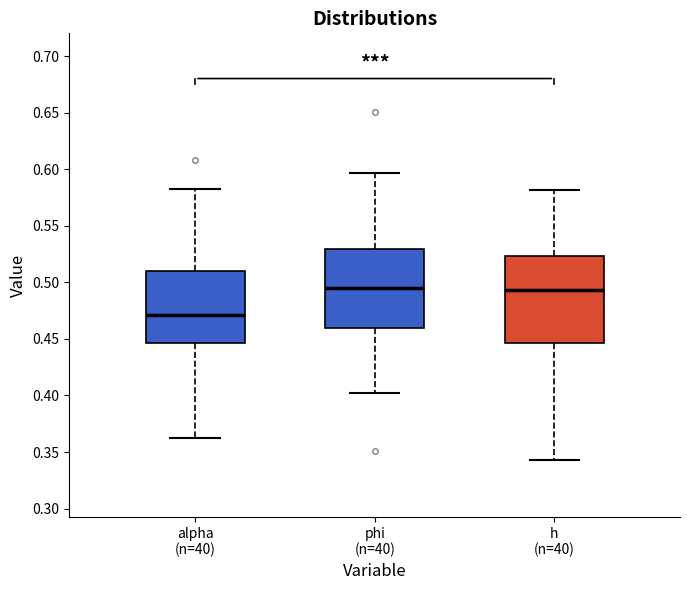

Where does the upper whisker of the box for h (n=40) end on the y-axis? The values are not printed on the chart, so give them approximately, as read against the axis.

0.580